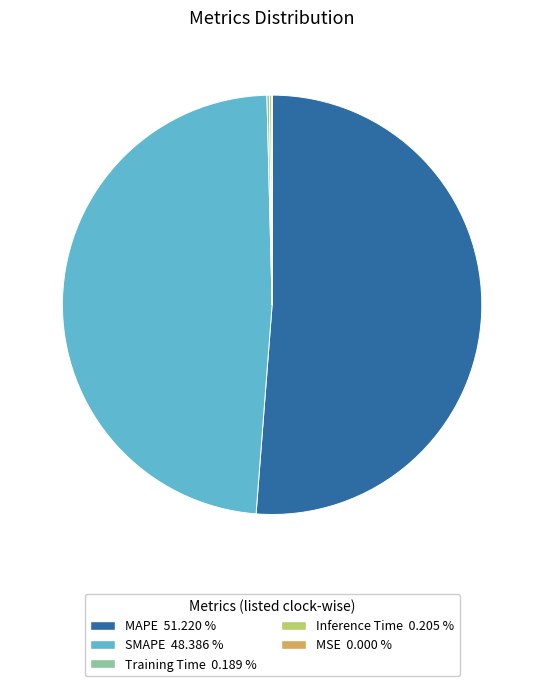

What is the largest slice in the pie chart?

MAPE